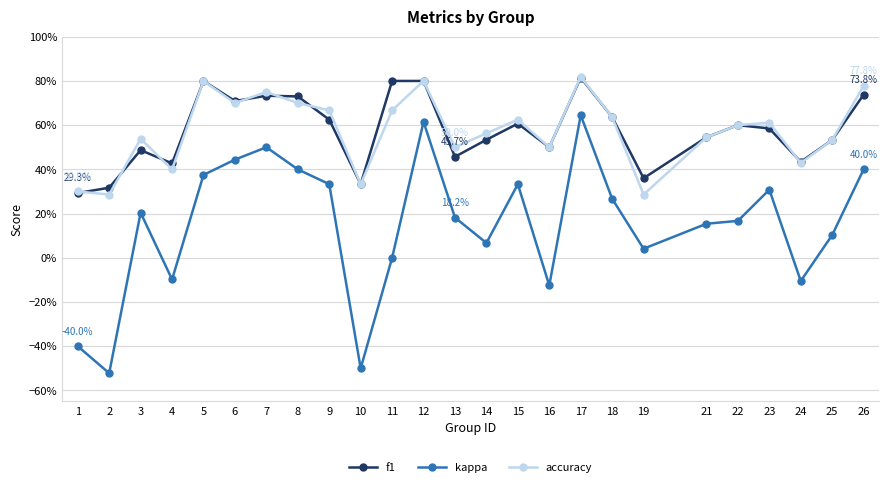

Is this an area chart (filled region under the line)?

No